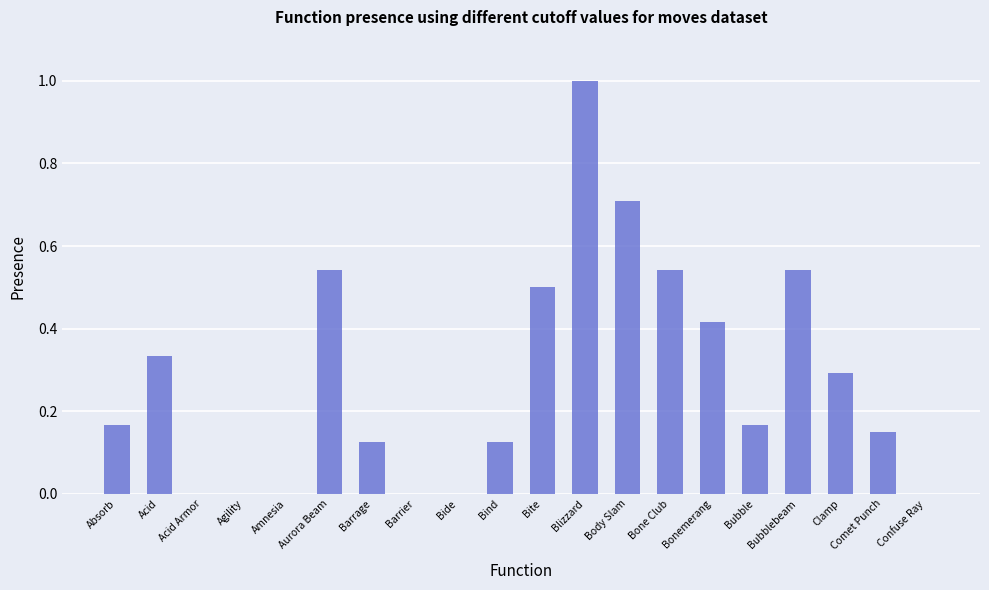

Which has a higher value, Absorb or Body Slam?

Body Slam